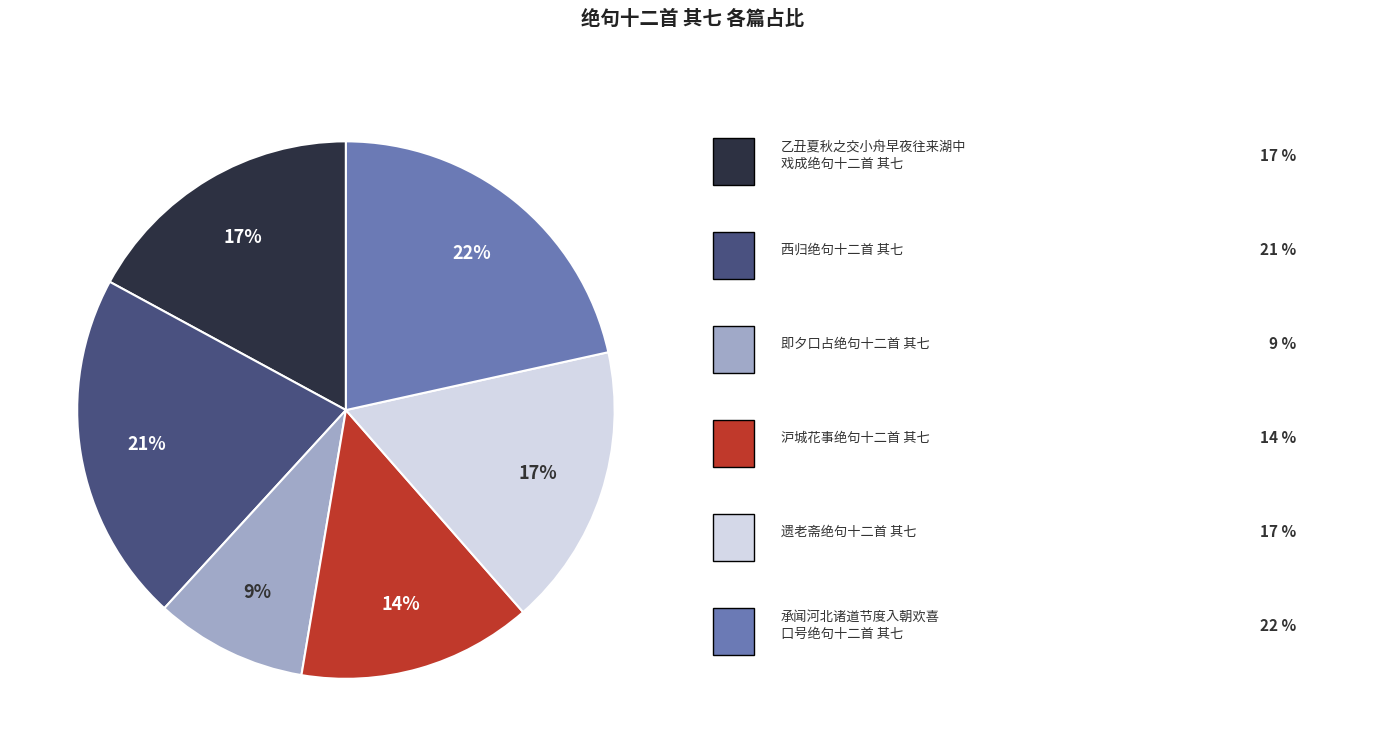

Is there a majority slice in this chart?

No